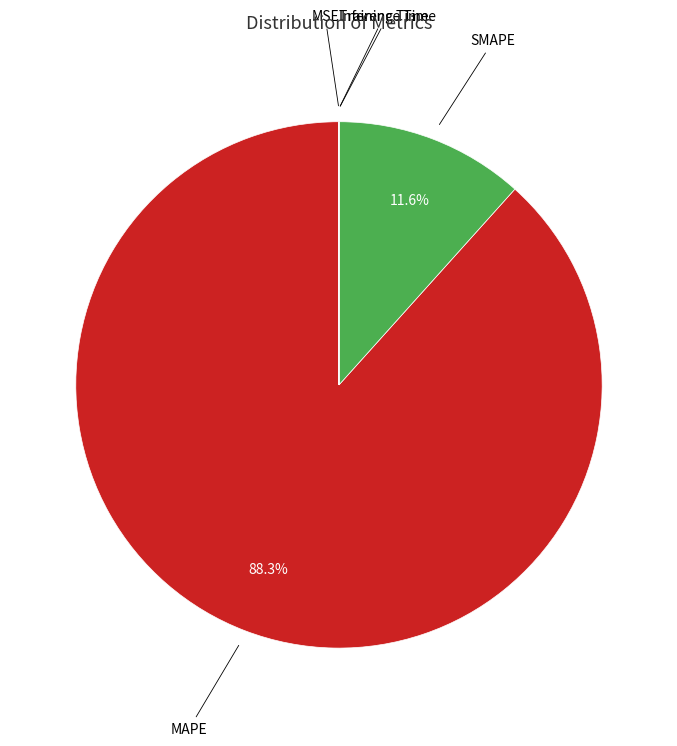

Is there a majority slice in this chart?

Yes